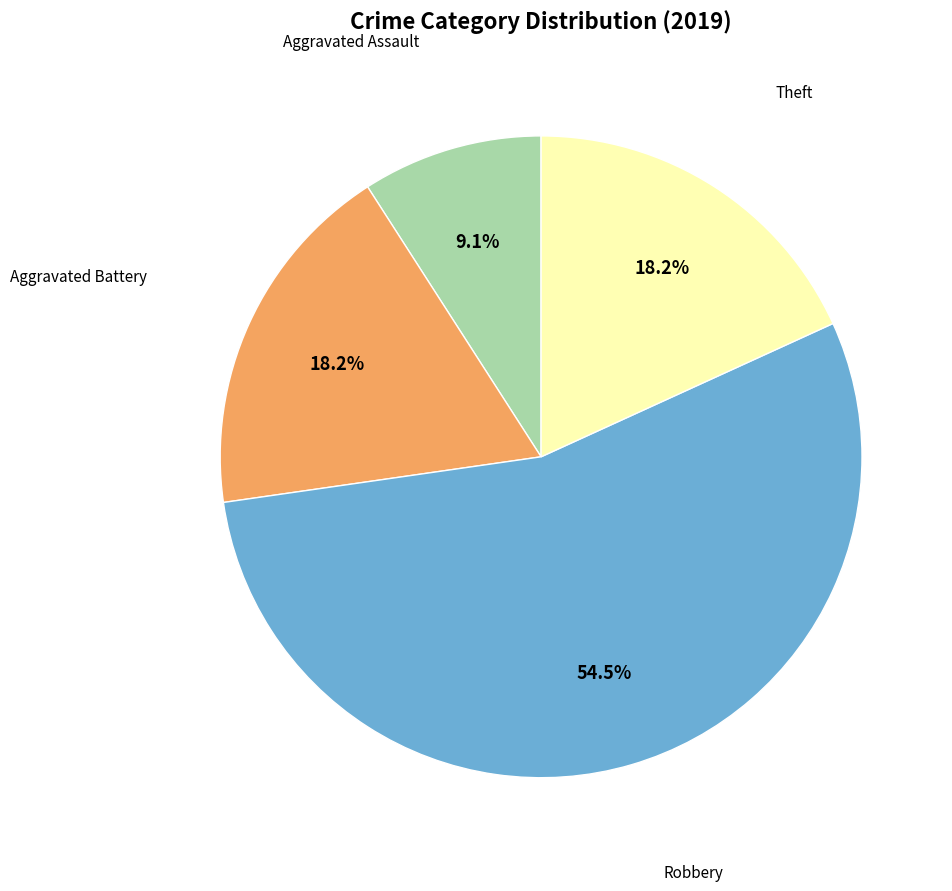

Is there a majority slice in this chart?

Yes